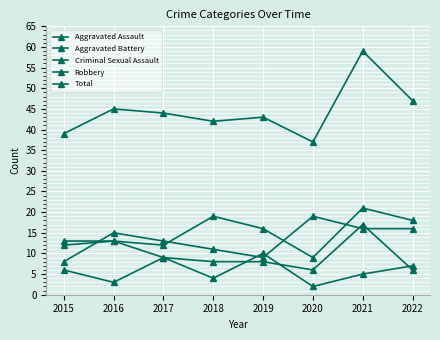

Reading left to right, what are all the values shown in this chart?

Aggravated Assault: 2015=12	2016=13	2017=12	2018=19	2019=16	2020=9	2021=21	2022=18
Aggravated Battery: 2015=13	2016=13	2017=9	2018=8	2019=8	2020=6	2021=17	2022=6
Criminal Sexual Assault: 2015=6	2016=3	2017=9	2018=4	2019=10	2020=2	2021=5	2022=7
Robbery: 2015=8	2016=15	2017=13	2018=11	2019=9	2020=19	2021=16	2022=16
Total: 2015=39	2016=45	2017=44	2018=42	2019=43	2020=37	2021=59	2022=47